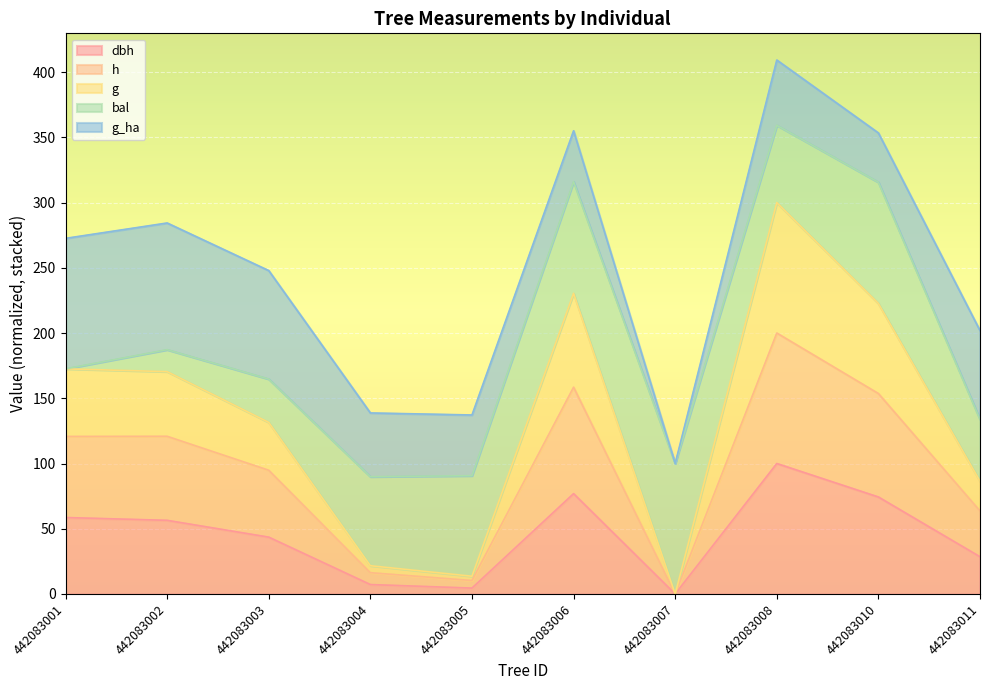

What is the difference between the second highest and second lowest values in the dbh series?

72.4